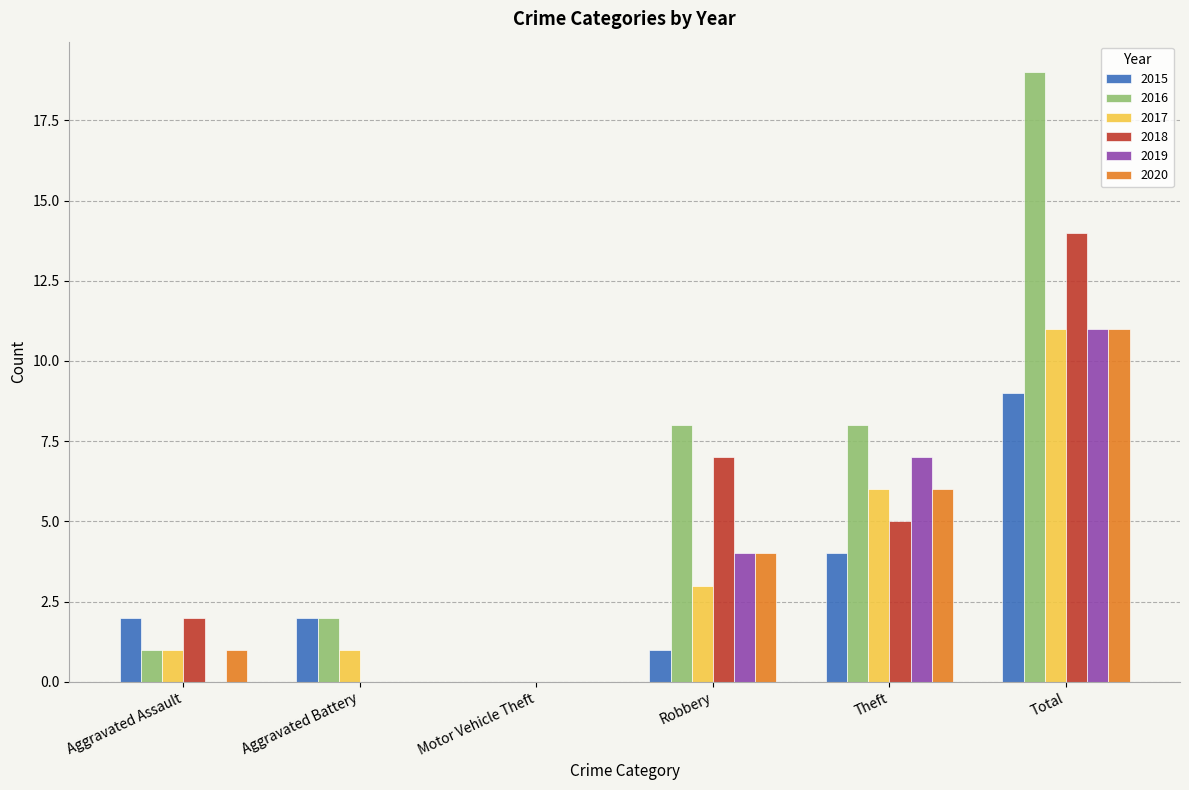

Is it true that 2015 equals 9 at Total?

True